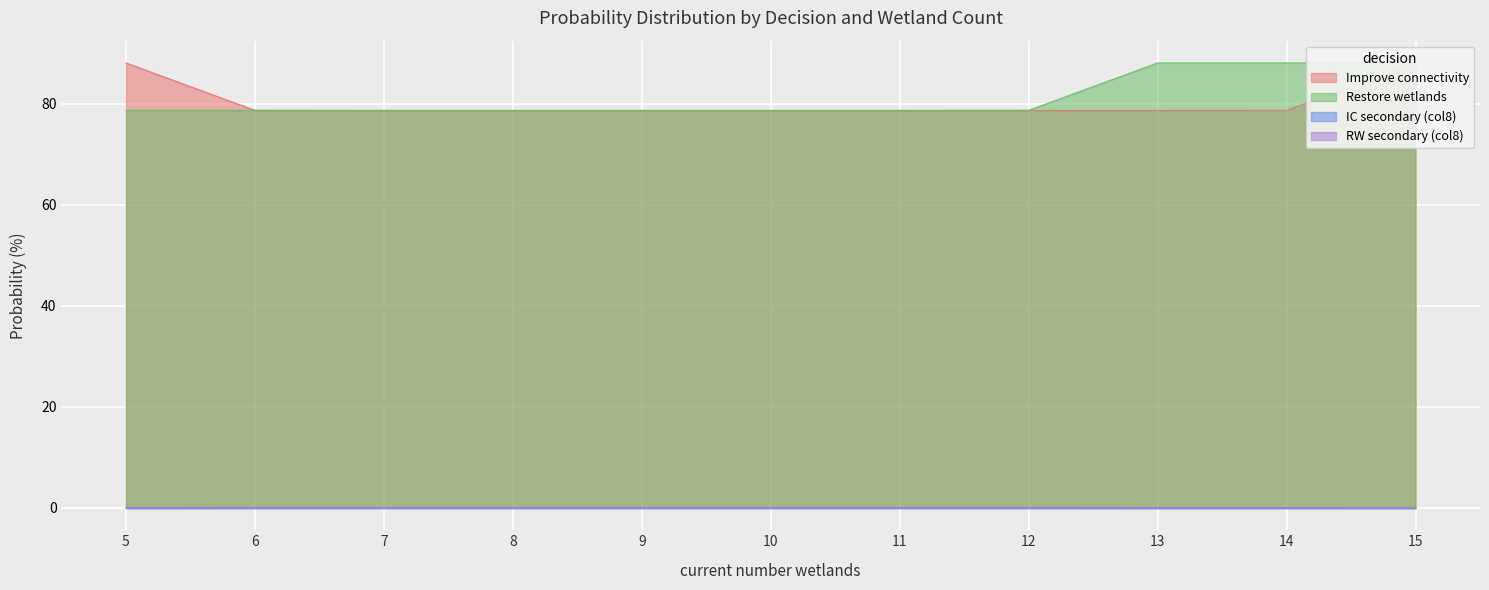

Reading left to right, list all the values displayed in this chart.

Improve connectivity: 88.1	78.7	78.7	78.7	78.7	78.7	78.7	78.7	78.7	78.7	88.1
Restore wetlands: 78.7	78.7	78.7	78.7	78.7	78.7	78.7	78.7	88.1	88.1	88.1
IC secondary (col8): 0.0	0.0	0.0	0.0	0.0	0.0	0.0	0.0	0.0	0.0	0.0
RW secondary (col8): 0.0	0.0	0.0	0.0	0.0	0.0	0.0	0.0	0.0	0.0	0.0